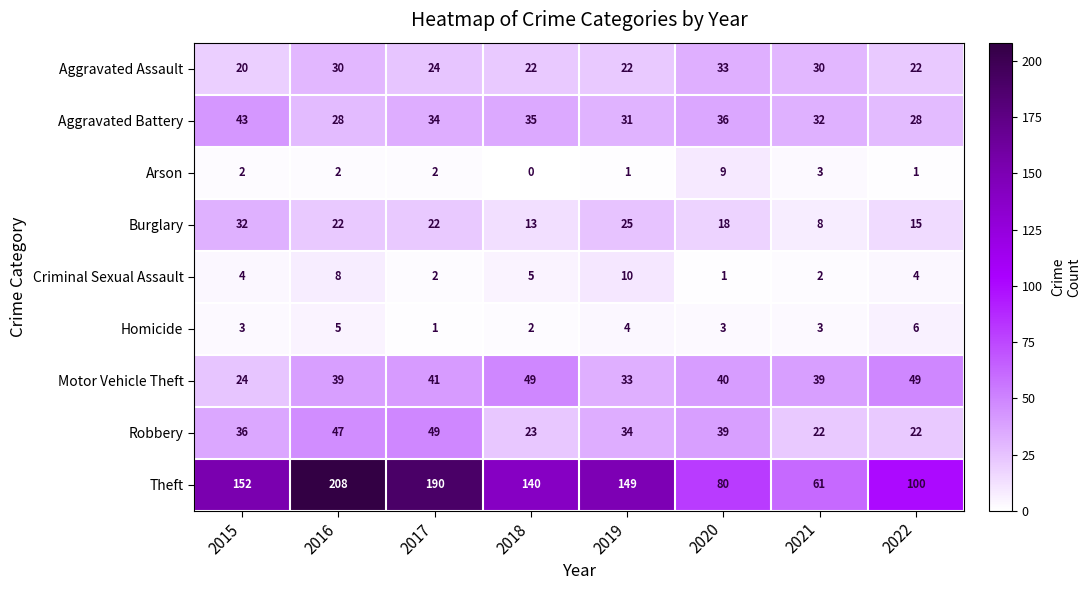

What is the spread (max minus min) of values at 2017?

189